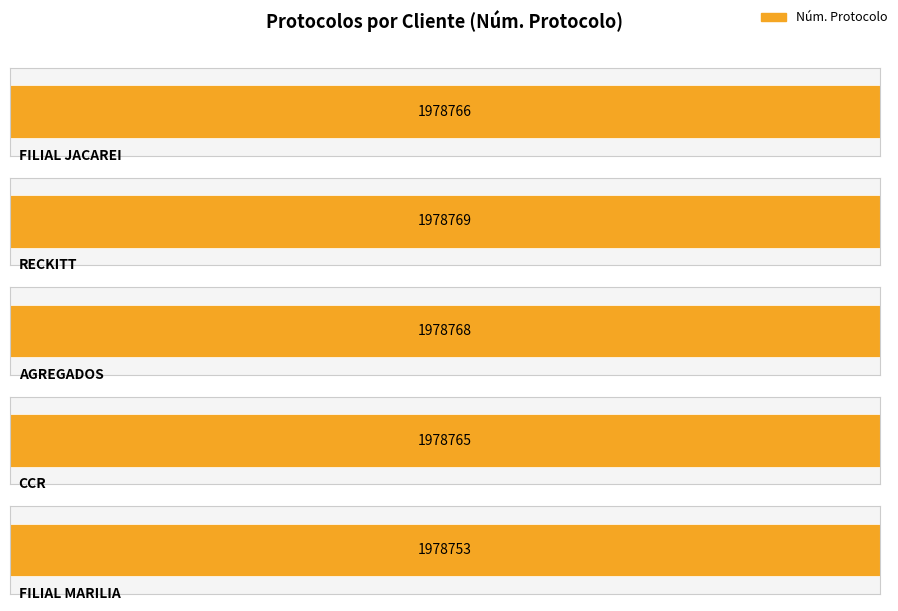

Reading left to right, transcribe all the data shown in this chart.

00 Hs 03 Min=1978766	00 Hs 01 Min=1978769	00 Hs 03 Min=1978768	00 Hs 07 Min=1978765	00 Hs 29 Min=1978753